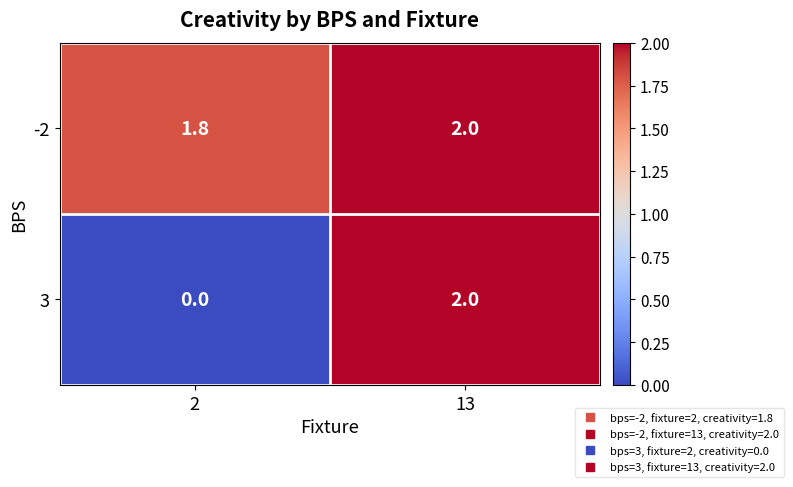

Which label corresponds to the largest value in the chart?

13